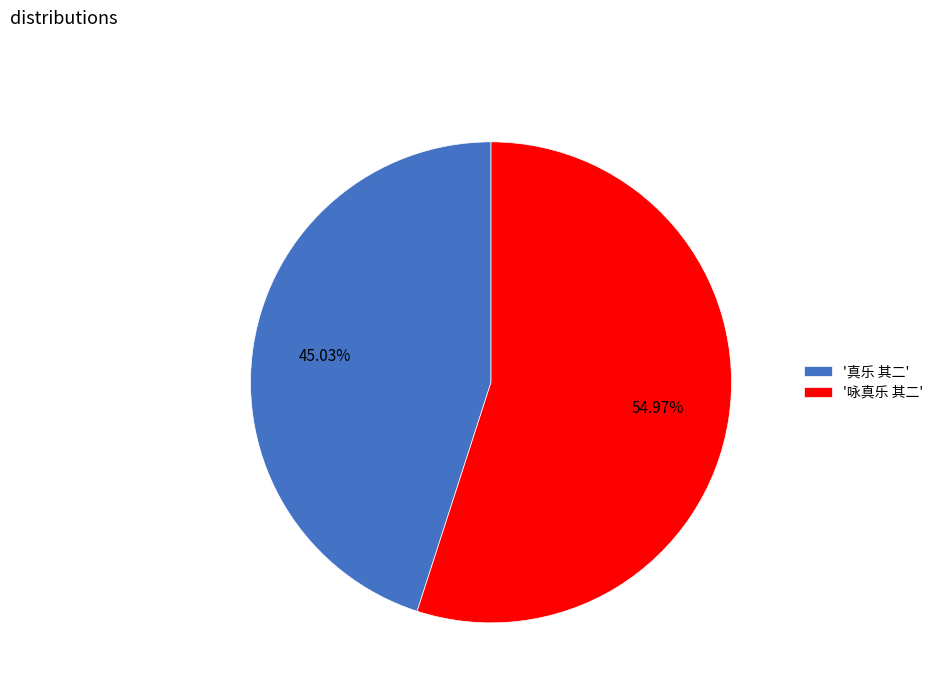

Approximately how many times larger is the value at '真乐 其二' compared to '咏真乐 其二'?

0.8